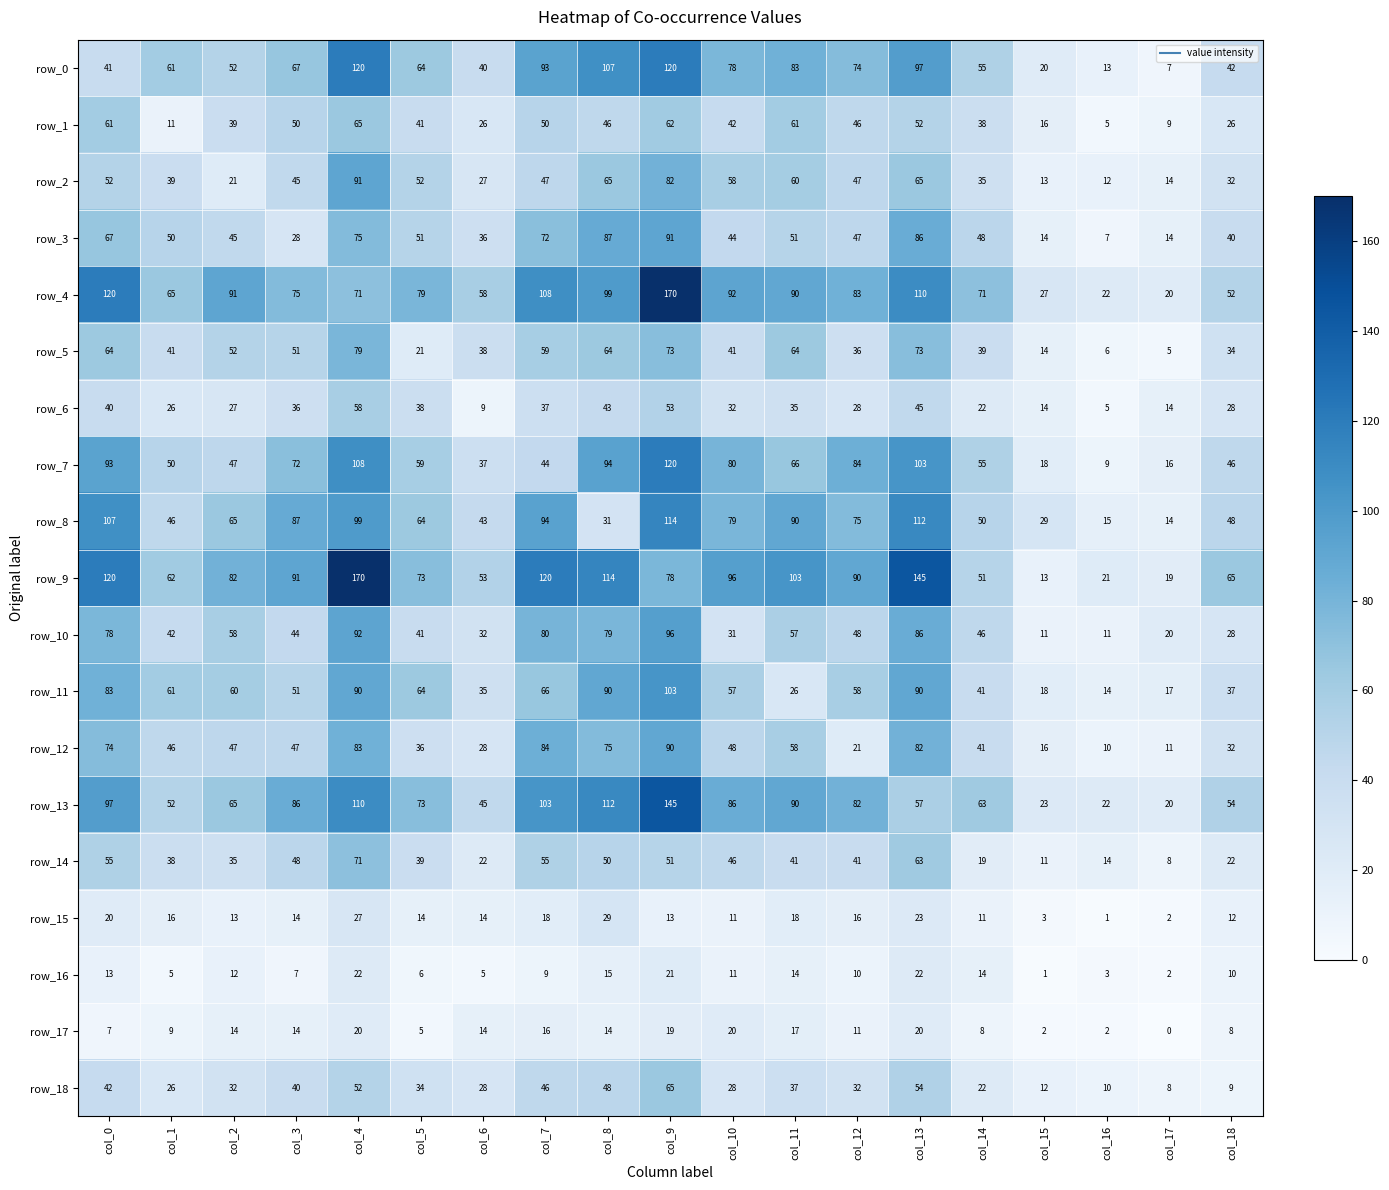

What is the greatest value displayed?

170